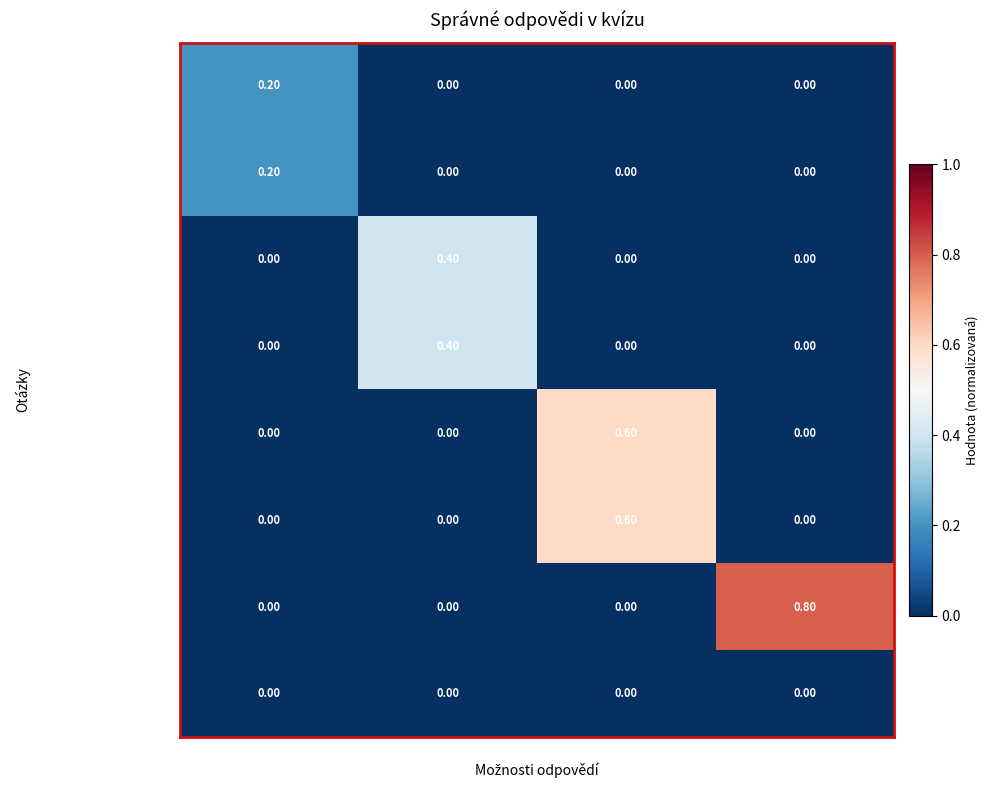

What is the difference between the maximum and second lowest values in the Kalousek 1. místop… series?

0.4